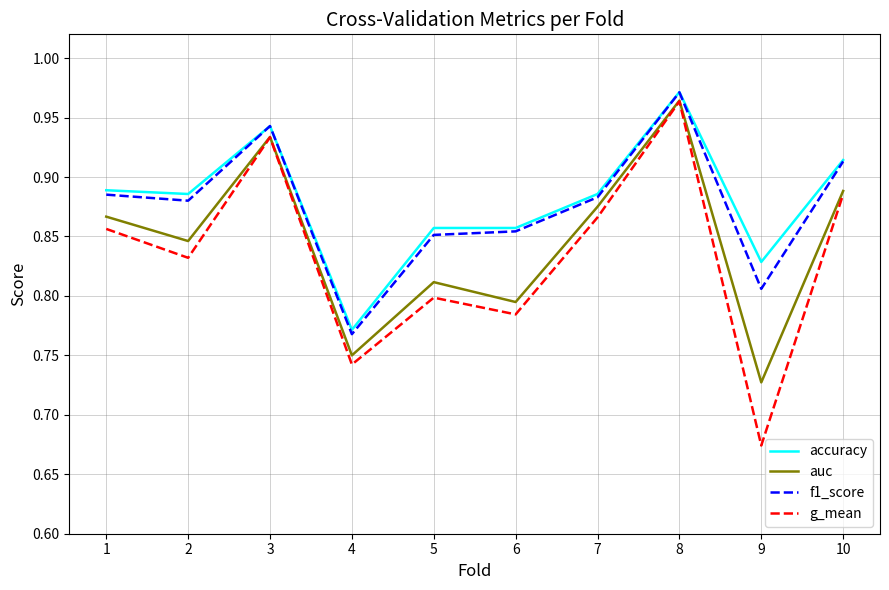

Where is the first local maximum for f1_score?

3